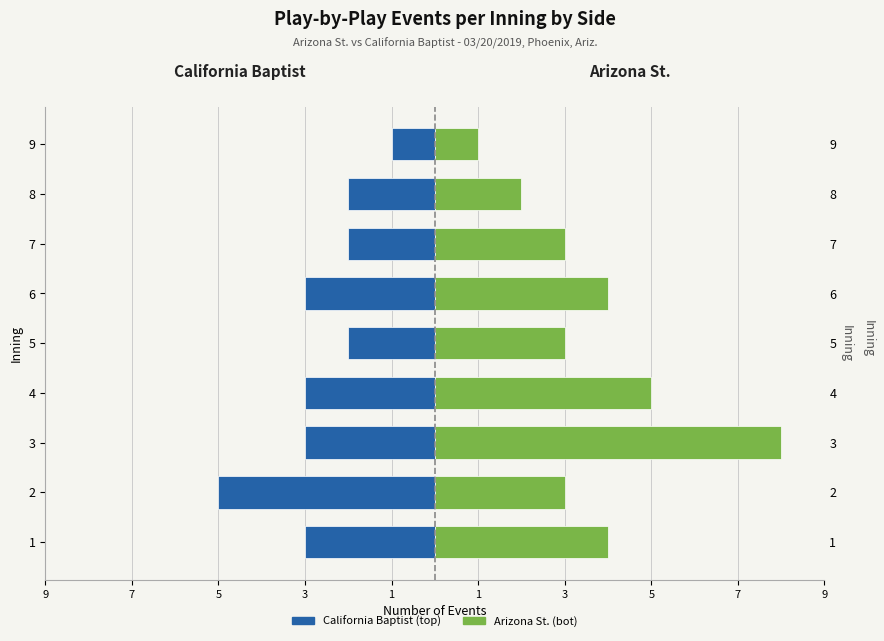

Which series changed the most between 5 and 9?

Arizona St. (bot)